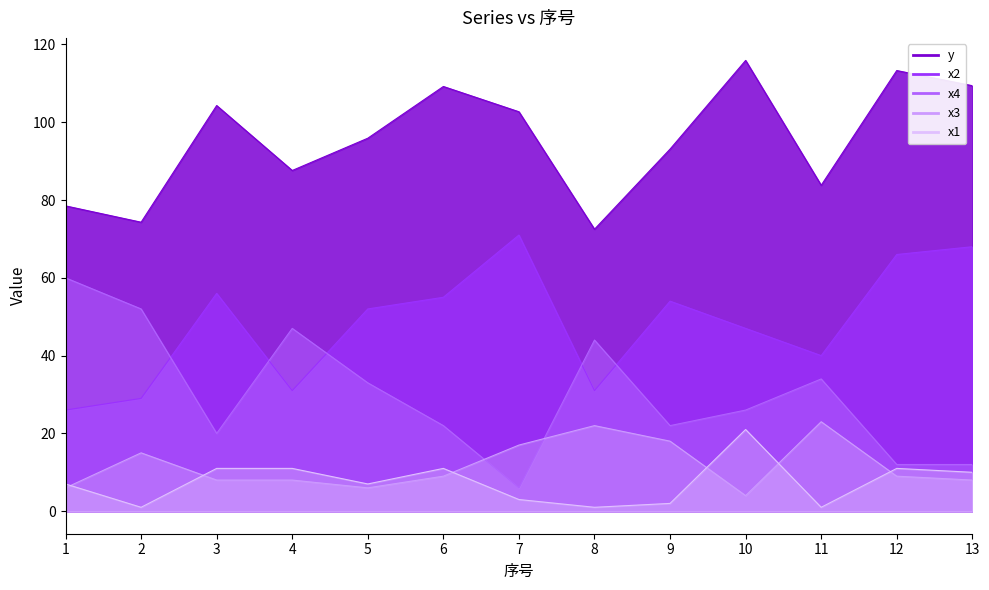

The value of y at 8 is 72.5. True or false?

True